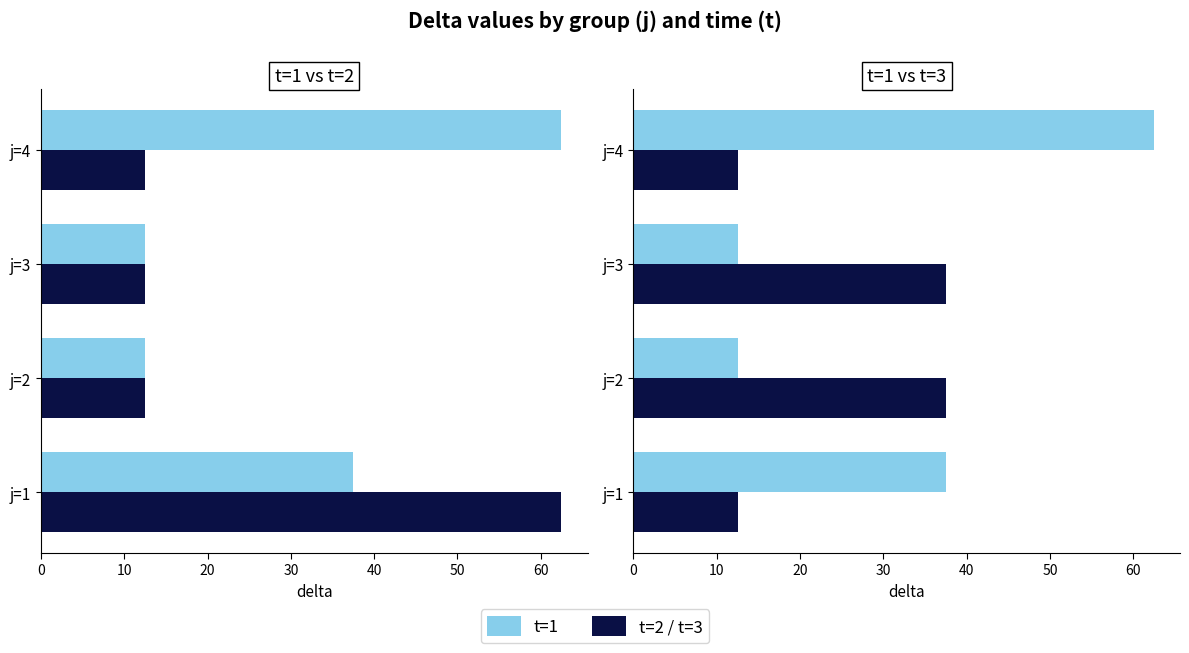

Between j=2 and j=4, which series saw the biggest shift?

t=1